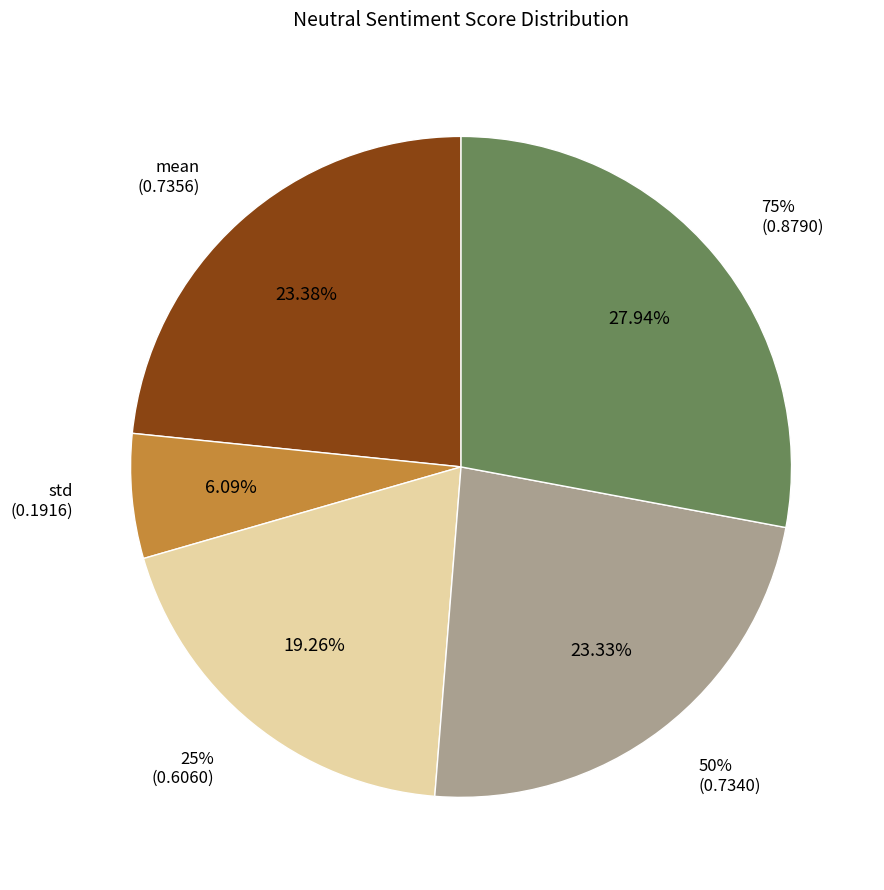

Is it true that mean is 23% of the pie?

True